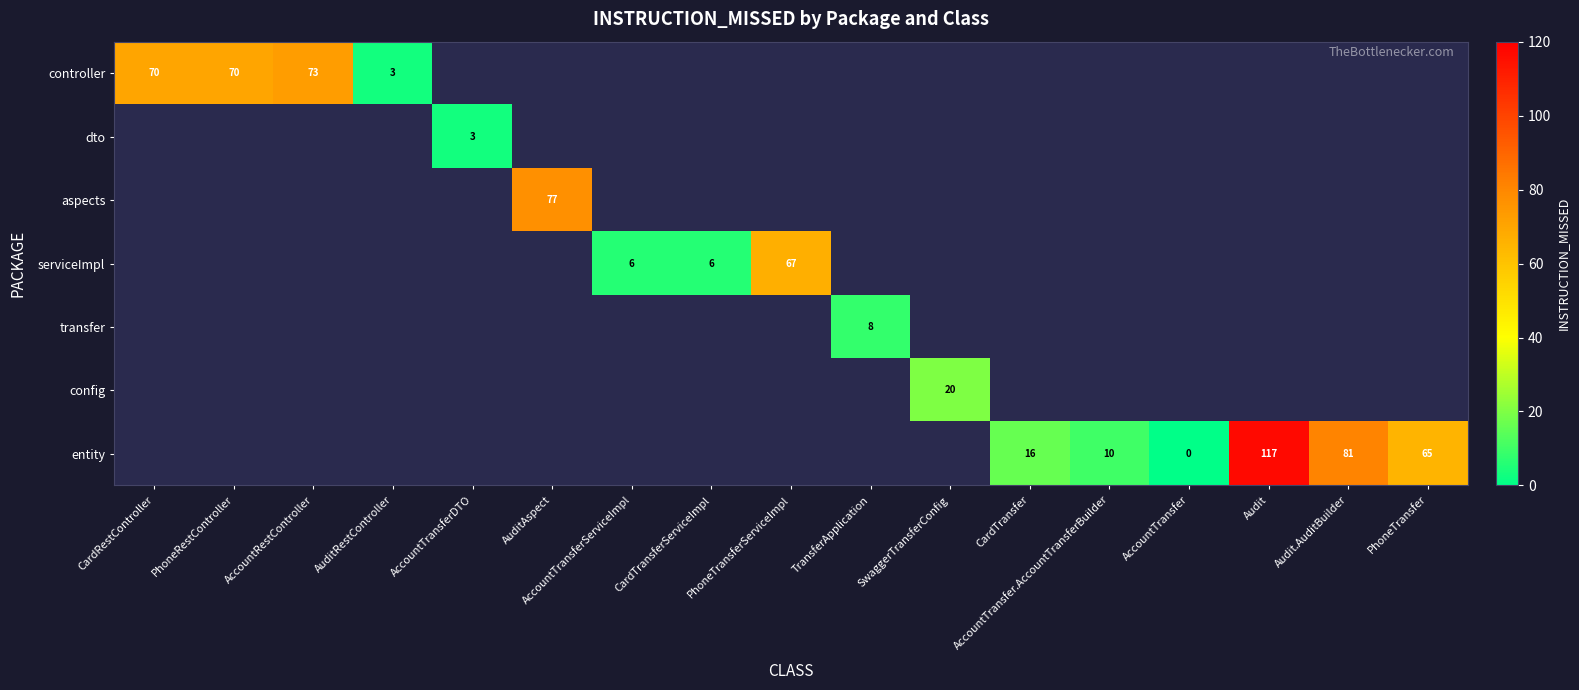

The value of controller at CardRestController is 28. True or false?

False